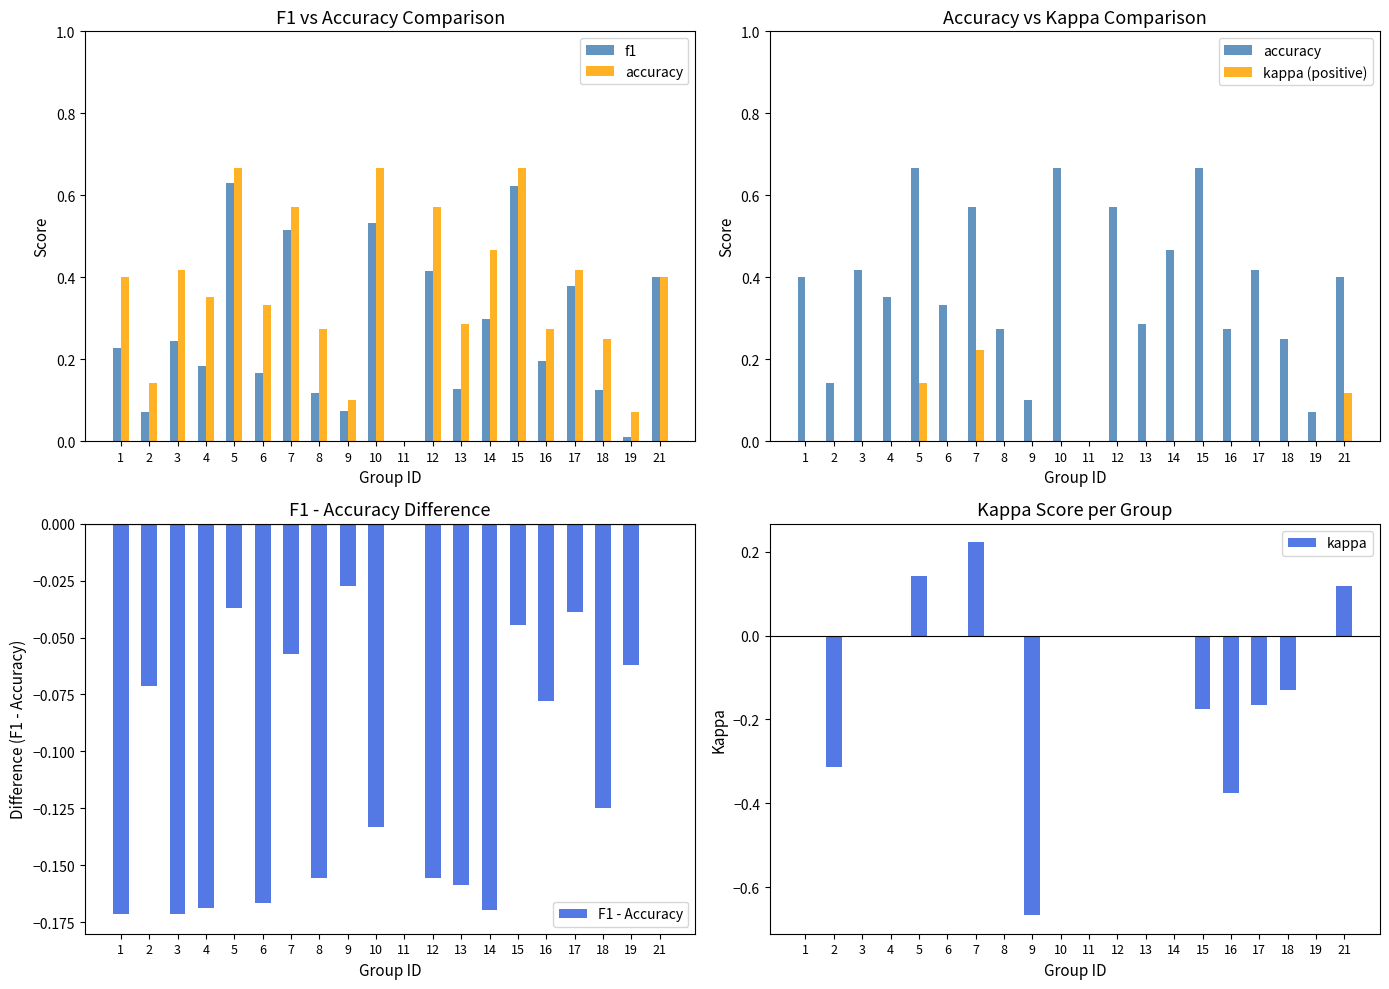

What is the sum of the kappa (positive) values at 8 and 5?

0.1